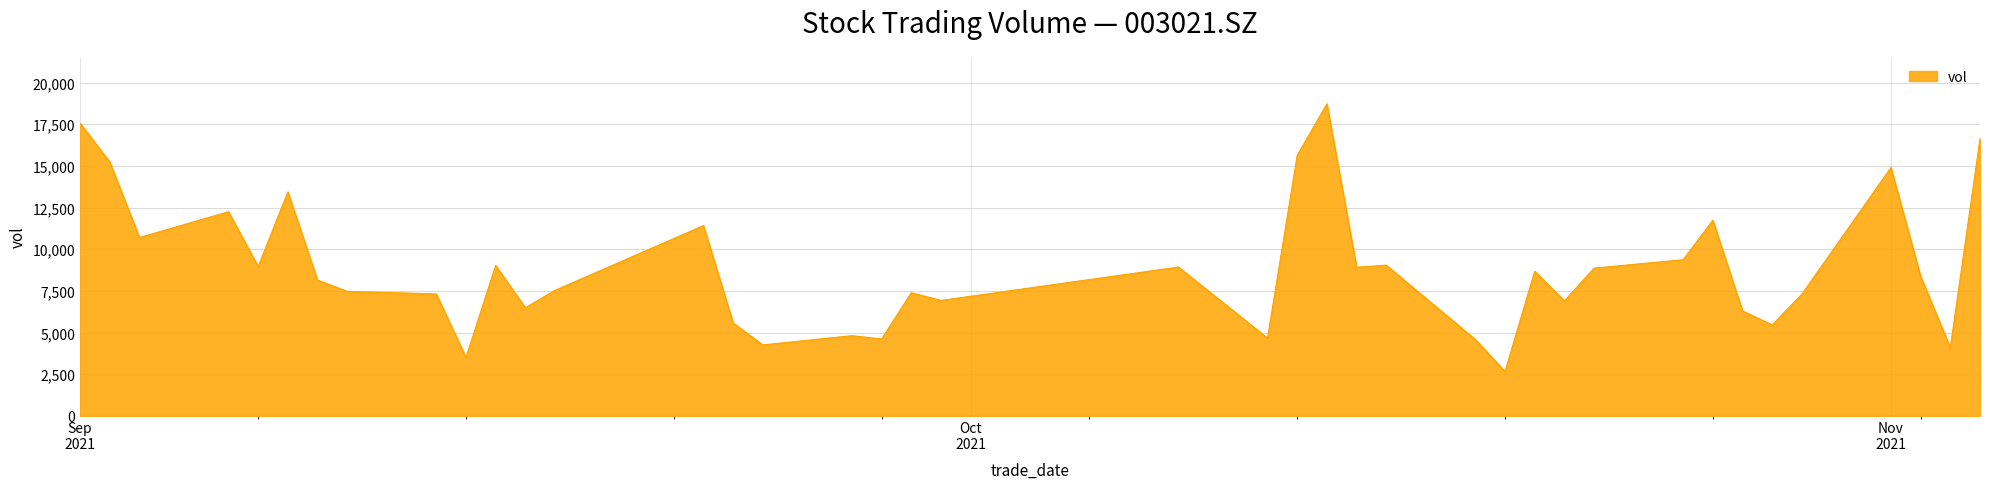

What is the minimum value shown in the chart?

2666.8